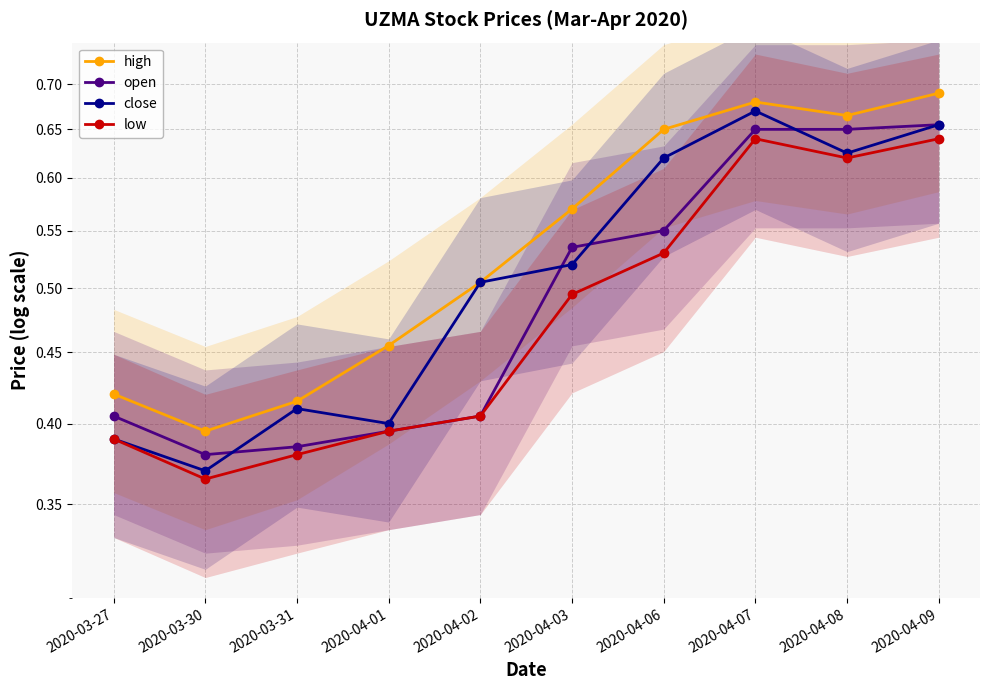

True or false: high and low intersect in this chart.

False